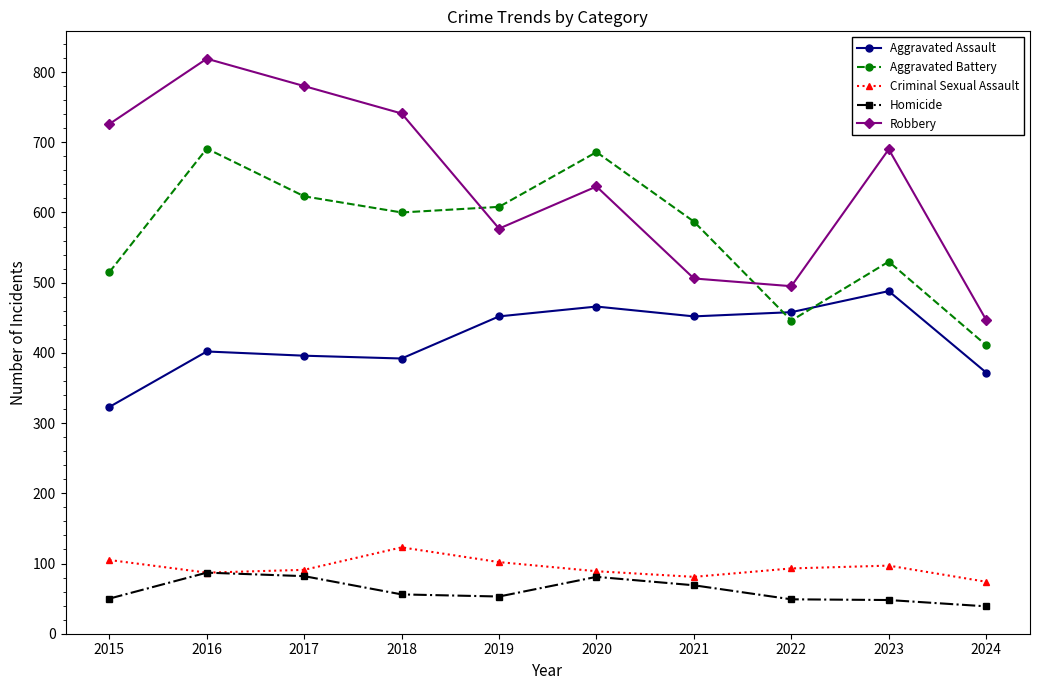

Which series has the widest spread of values?

Robbery